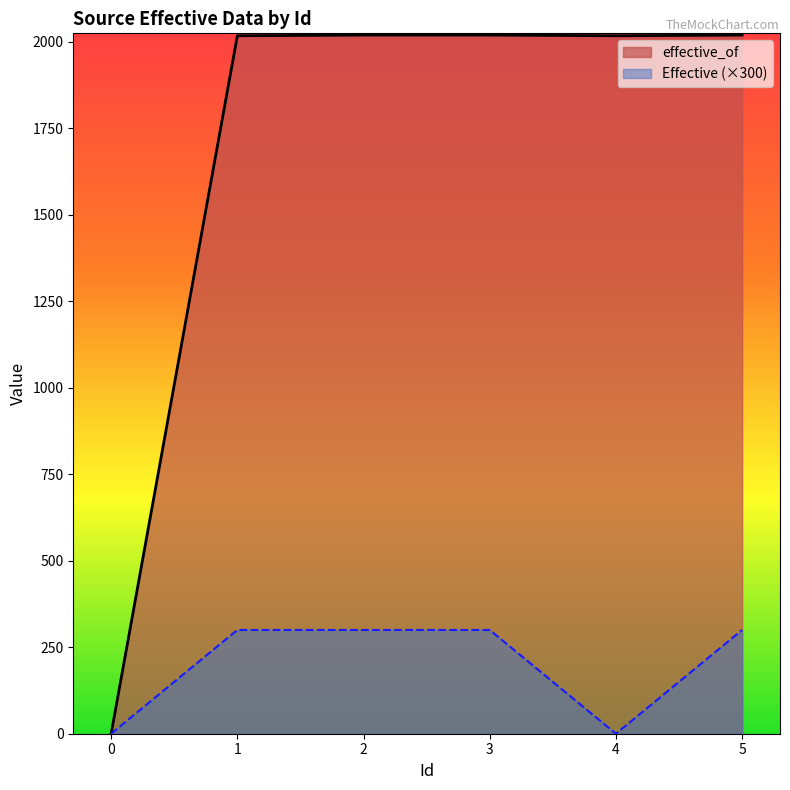

How many lines are shown in the chart?

2